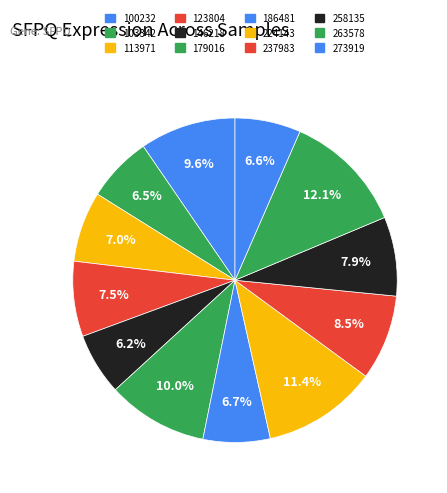

Is there a majority slice in this chart?

No